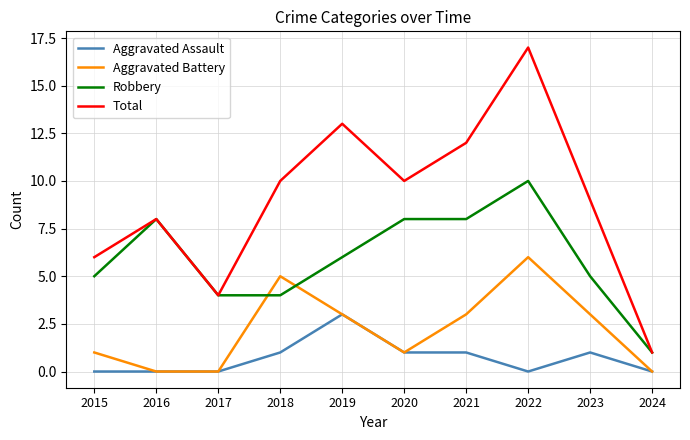

Which series has the largest total across all categories?

Total